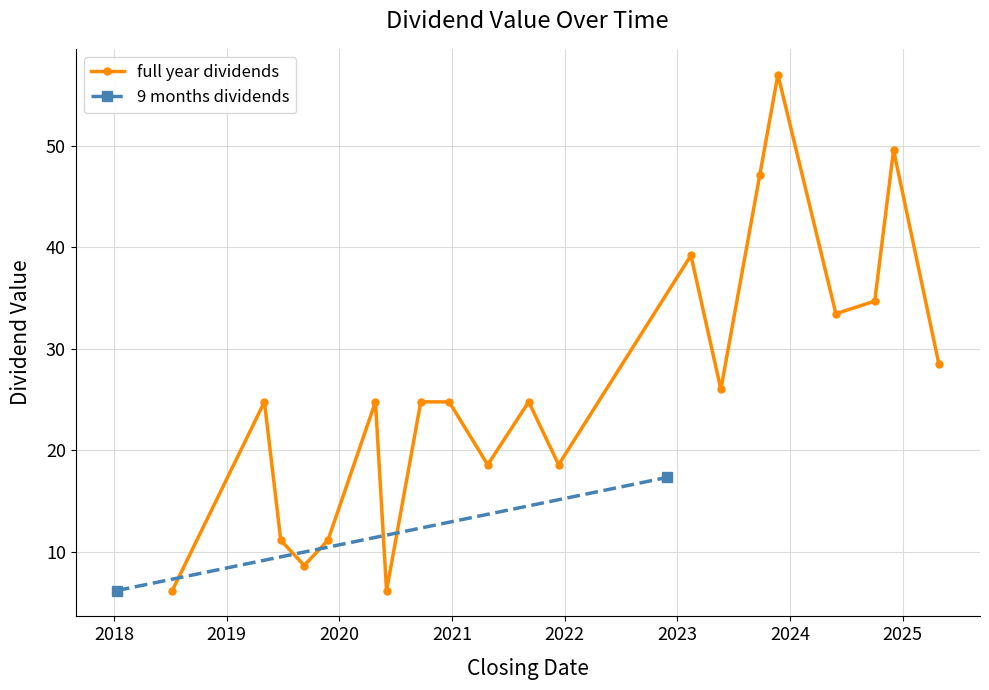

What is the difference between the second highest and second lowest values?

43.4